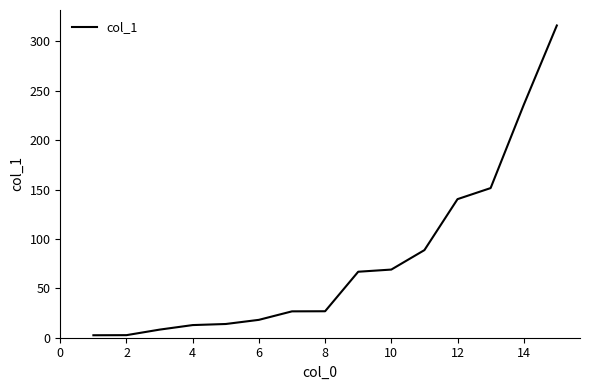

Does the chart display data point markers on the line(s)?

No